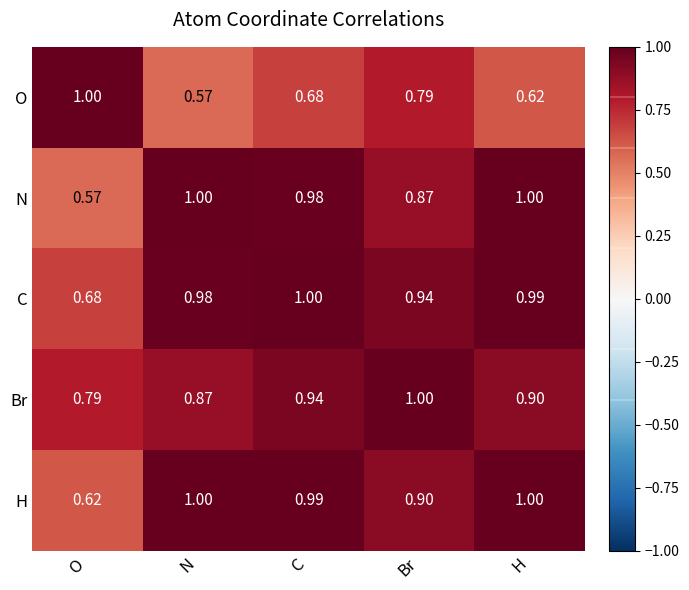

At which category is the sum across all series the highest?

C